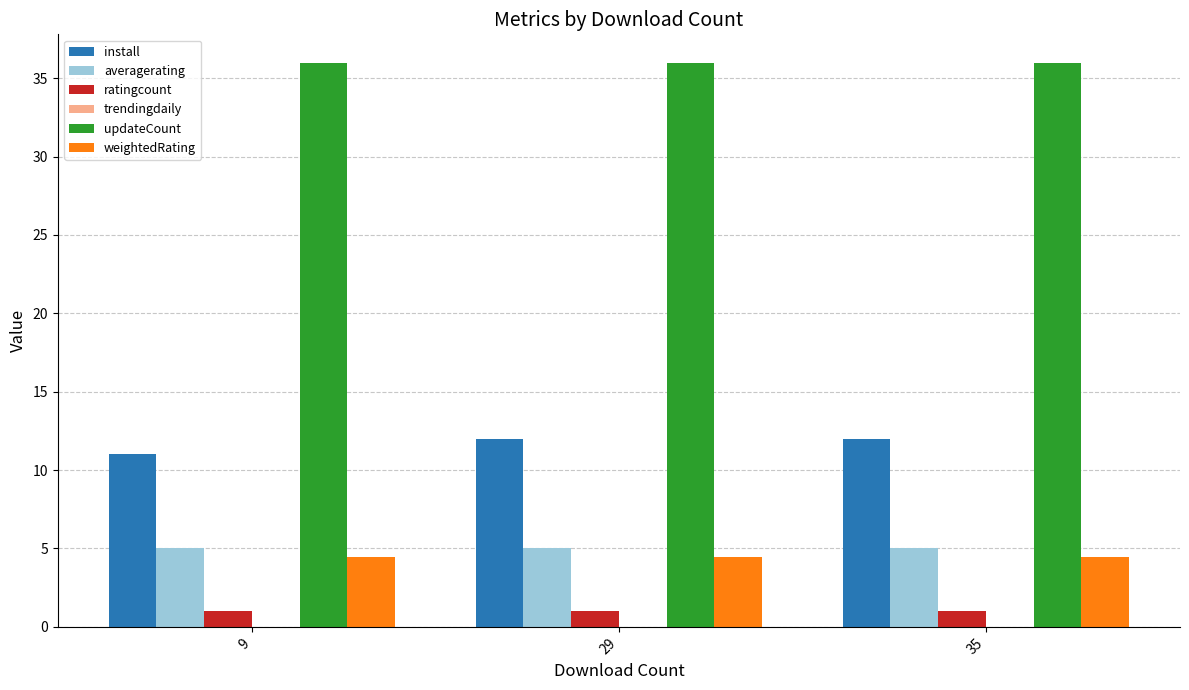

At how many categories does at least one series exceed 6?

3